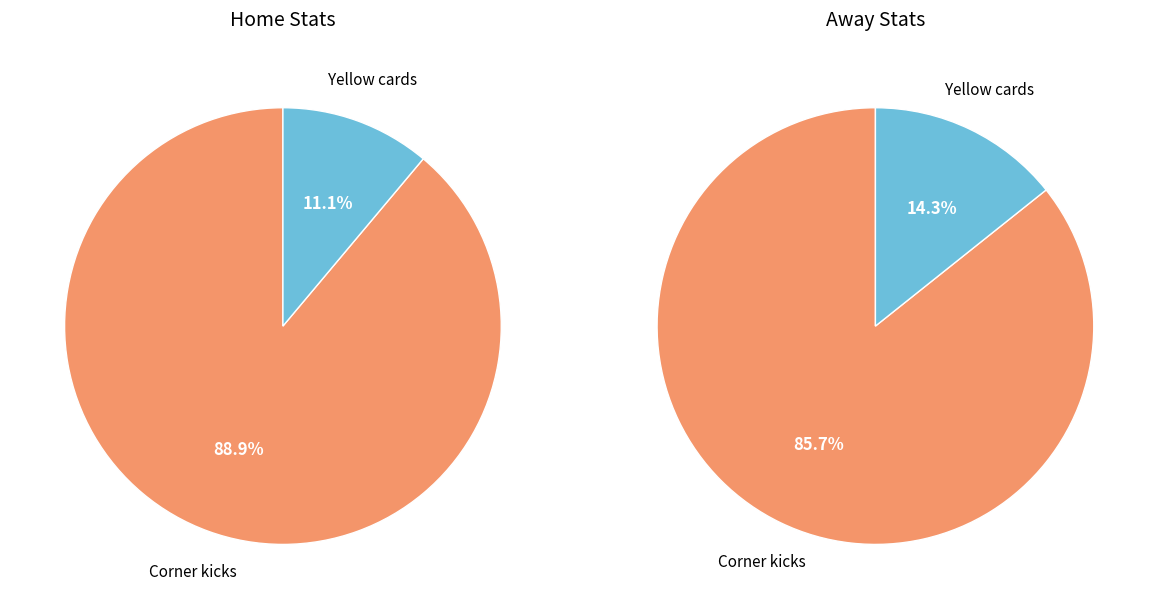

What is the change in value from Corner kicks to Yellow cards?

-7